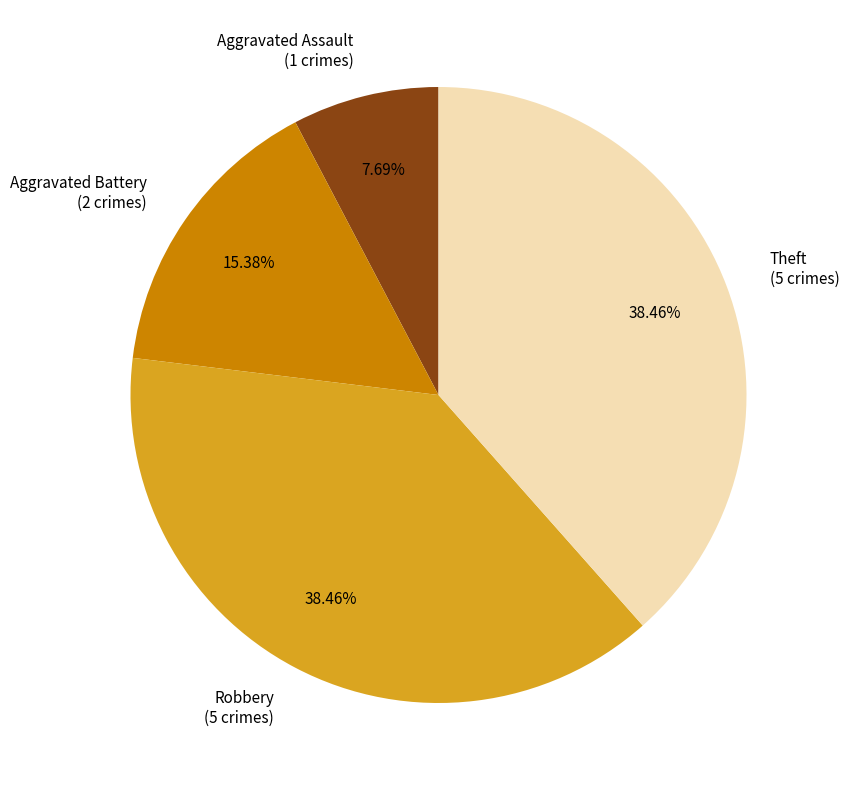

Is there any slice that represents more than half of the pie?

No